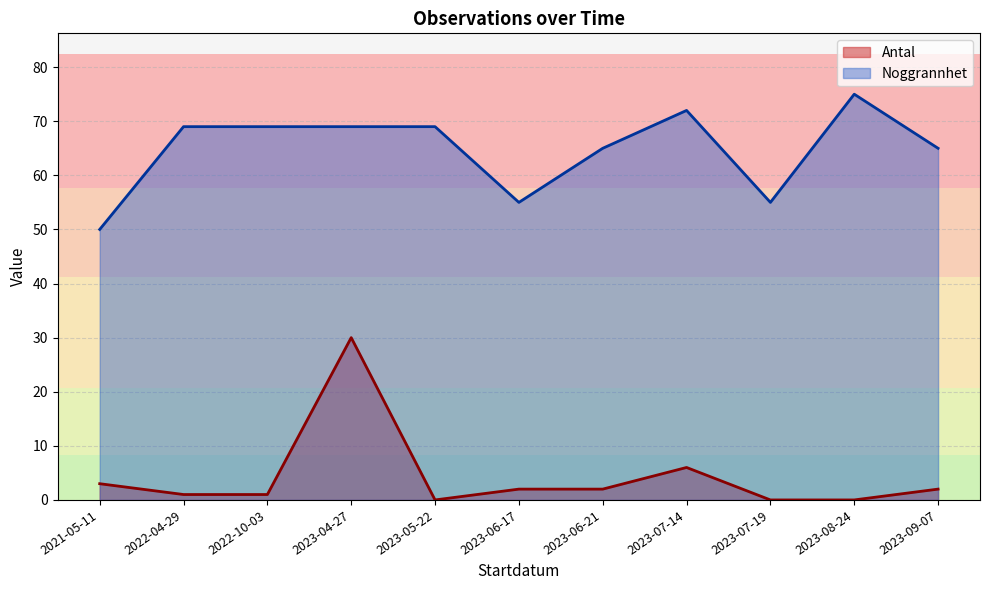

What is the approximate value of Noggrannhet at 2021-05-11?

50